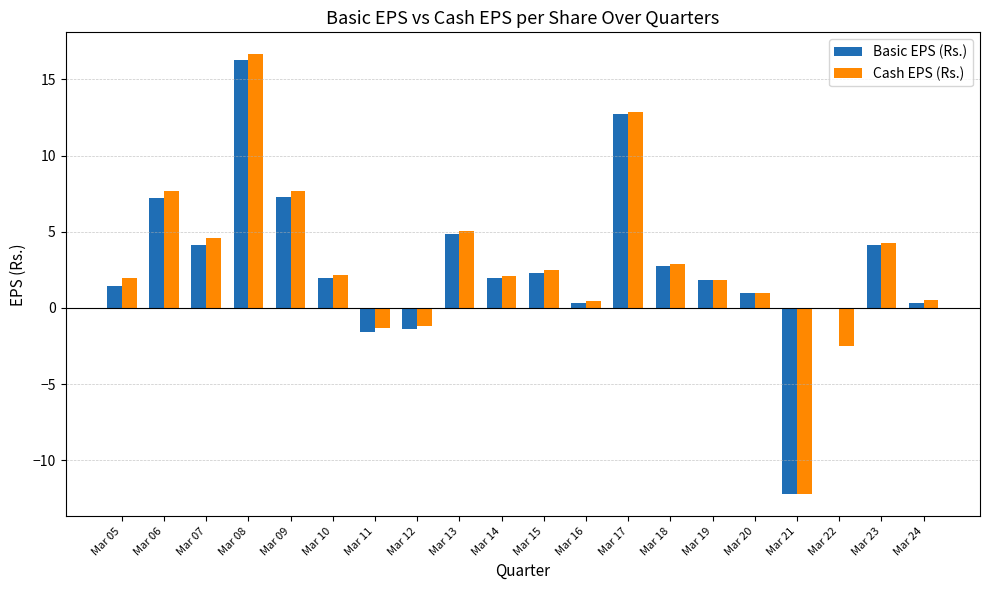

What is the difference between the Basic EPS (Rs.) values at Mar 12 and Mar 07?

5.5